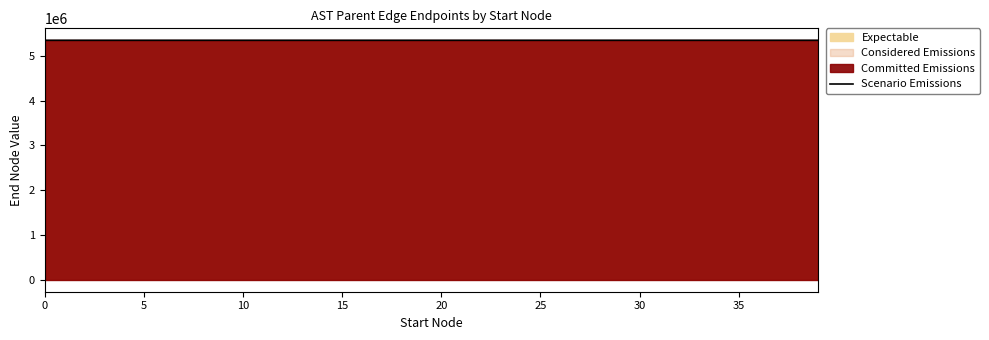

What is the maximum value for Scenario Emissions?

5348093